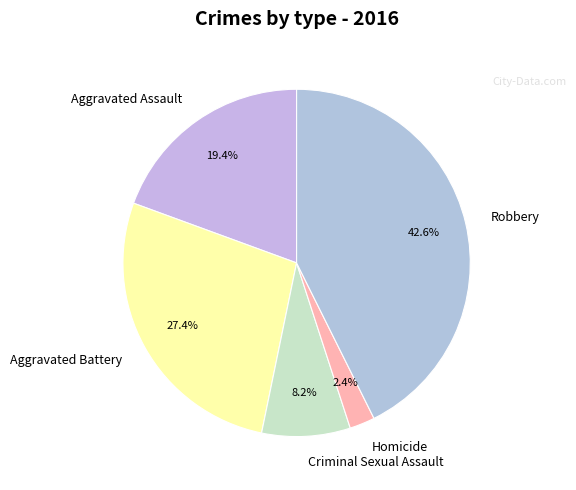

Which category has the smallest portion of the pie?

Homicide